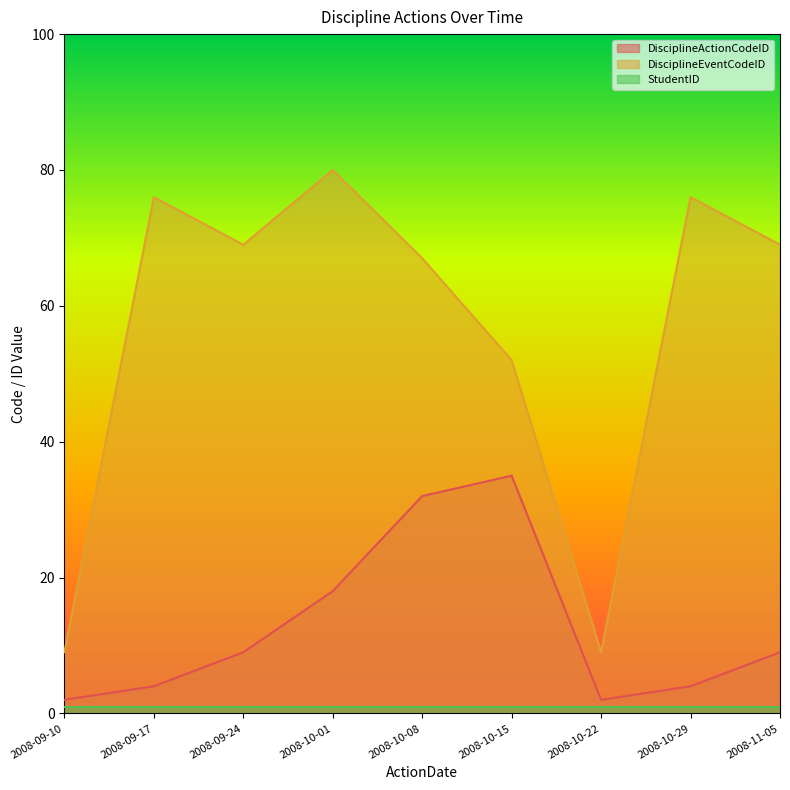

Is it true that DisciplineActionCodeID equals 18 at 2008-10-01?

True